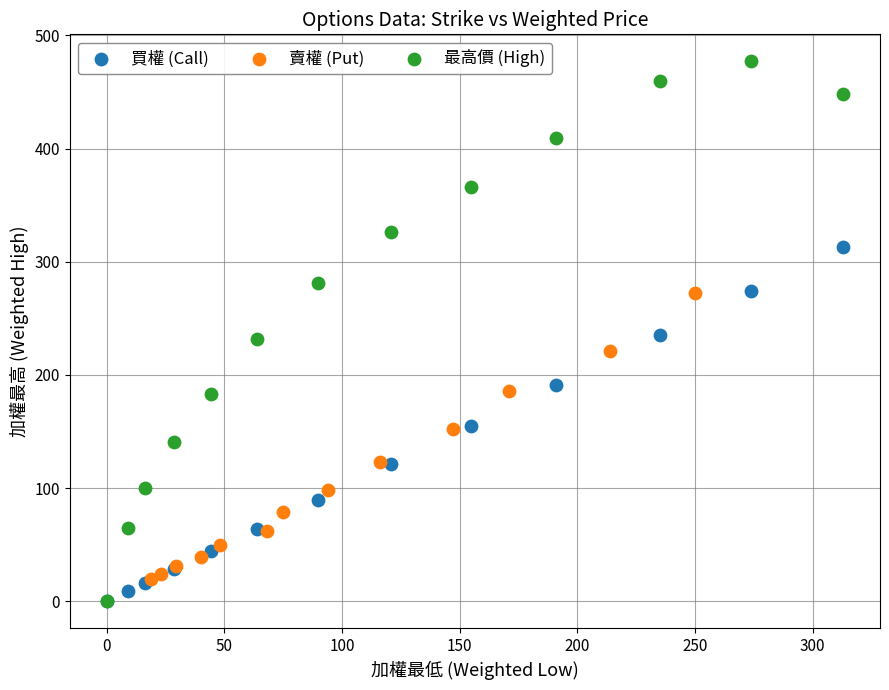

What are all the series names shown in the legend?

買權 (Call), 賣權 (Put), 最高價 (High)